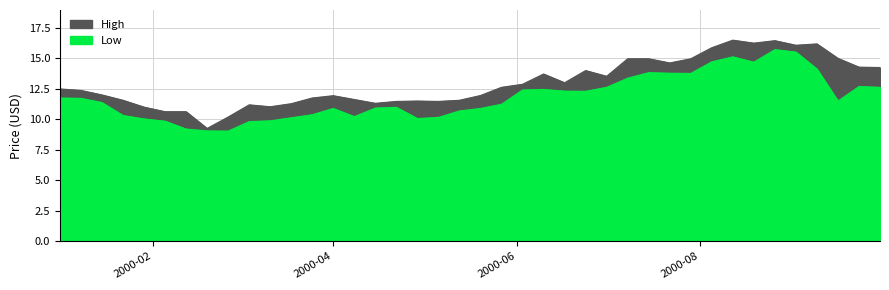

Rank the series by their average value, from lowest to highest.

Low, High